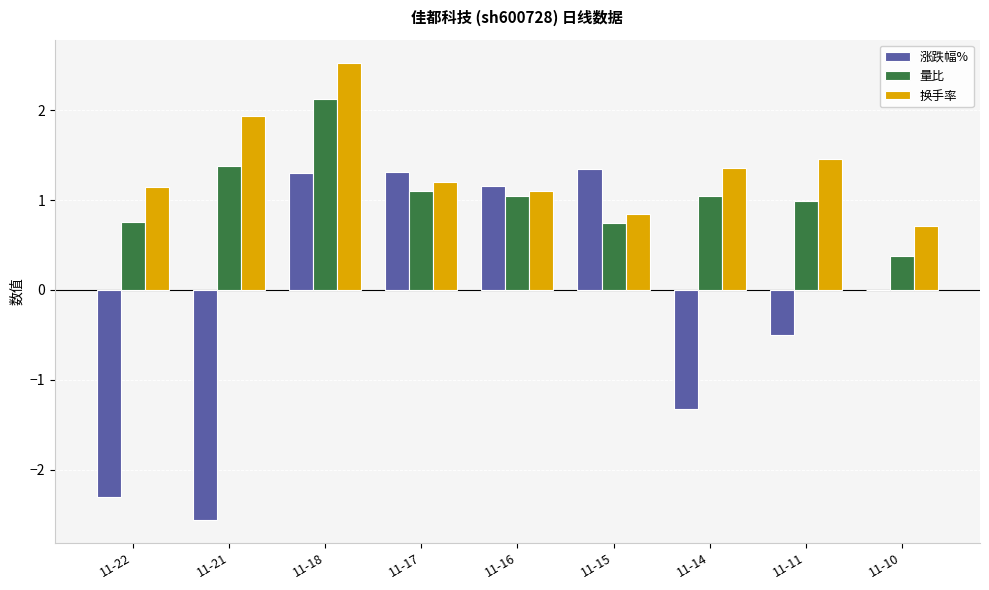

What is the difference between the 涨跌幅% values at 11-11 and 11-18?

1.8